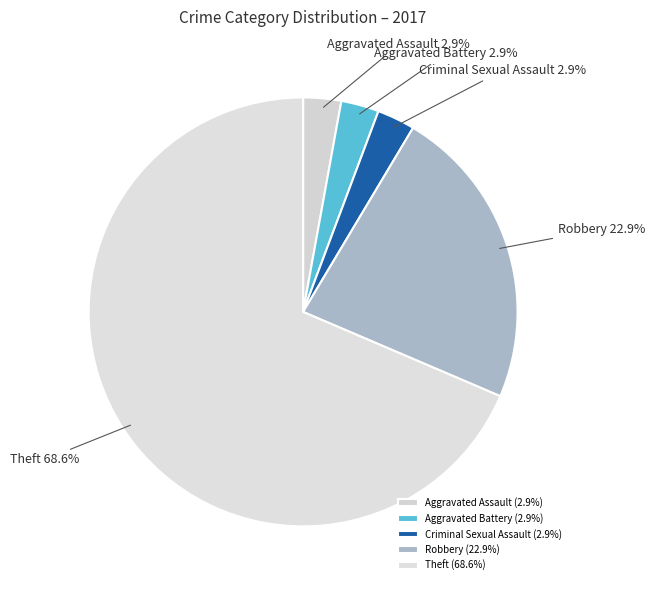

What is the total percentage of Aggravated Assault and Theft?

71.4%